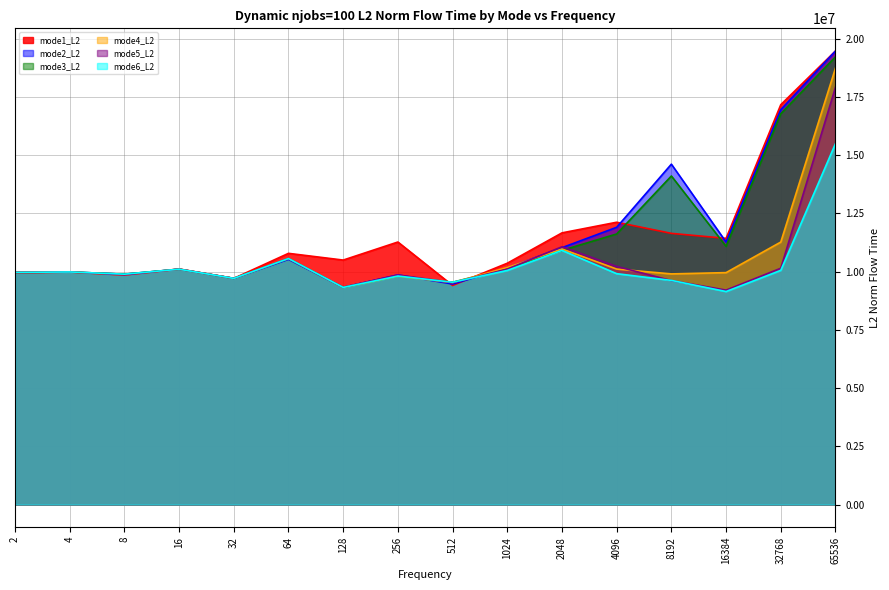

How many values in the mode3_L2 series exceed 10129630?

8